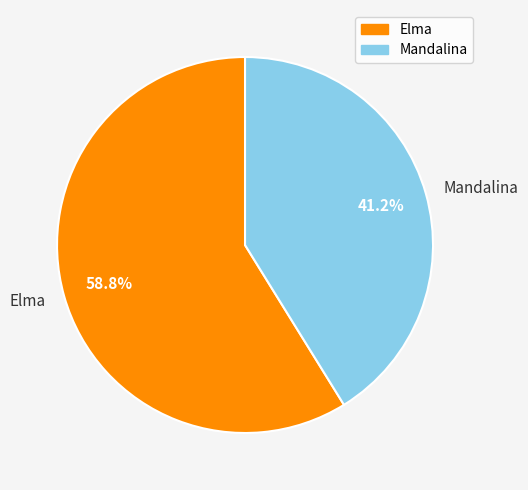

Rank the categories by value from lowest to highest.

Mandalina, Elma